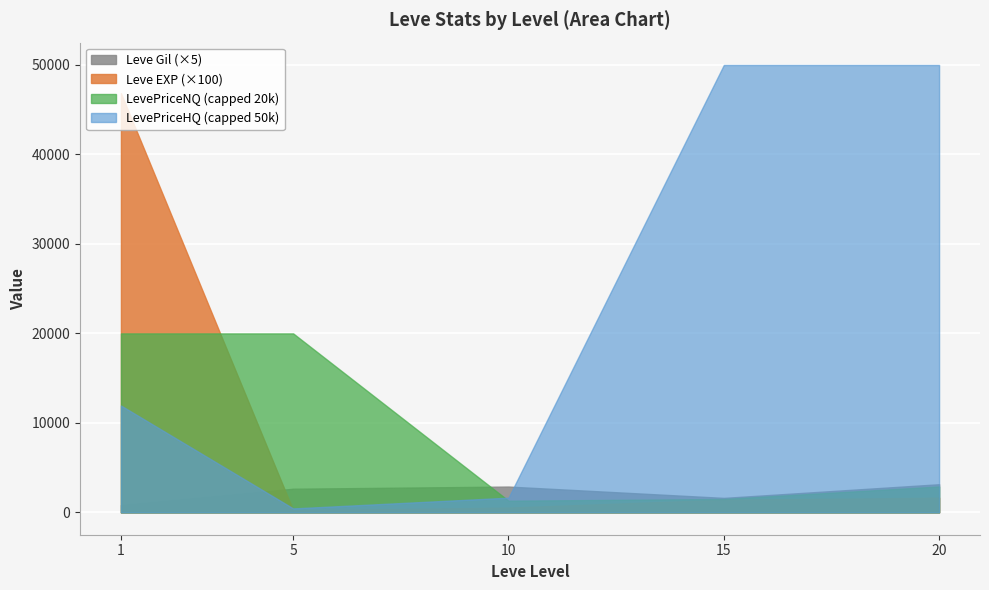

What is the maximum value shown in the chart?

50000.0